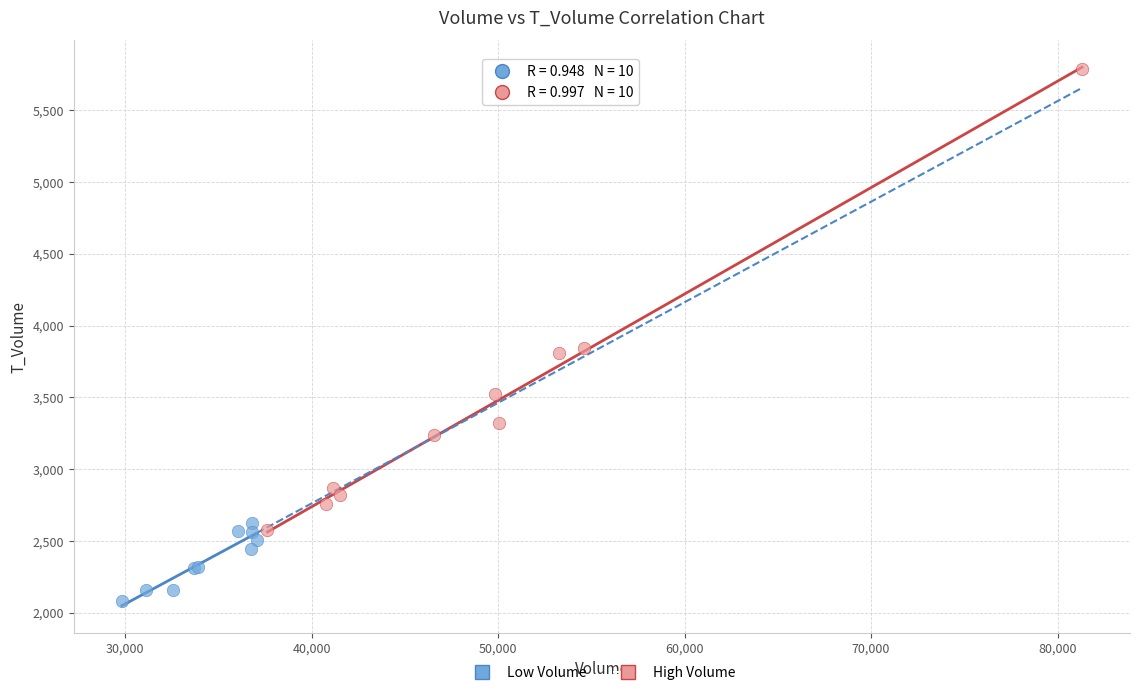

Which series reaches the maximum Y coordinate?

High Volume